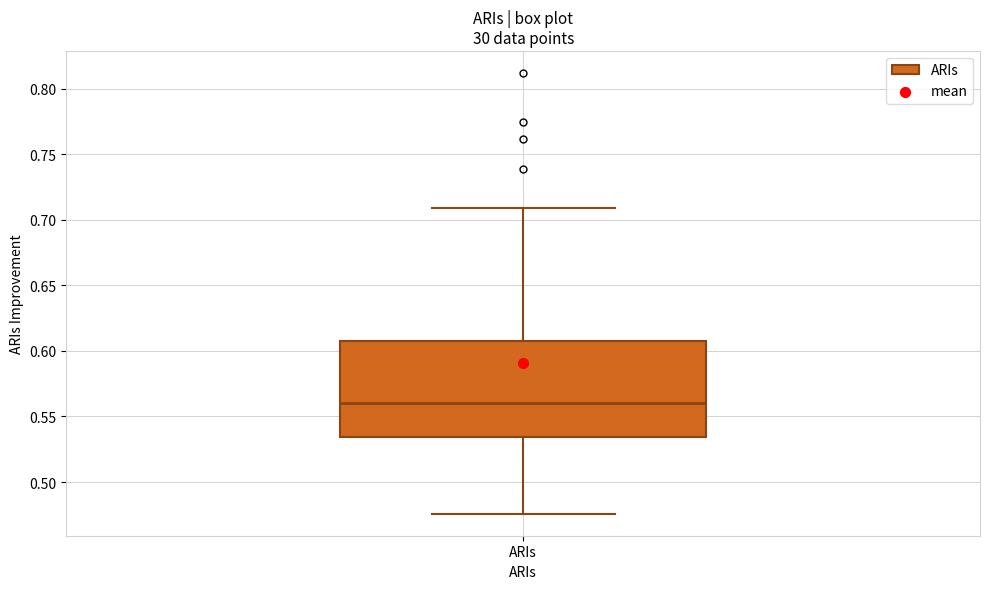

Read this box plot against the y-axis: the position of the median line, the range covered by the box, and the ends of both whiskers. The values are not printed on the chart, so give them approximately, as read against the axis.

median 0.560, box 0.535 to 0.610, whiskers 0.475 to 0.710